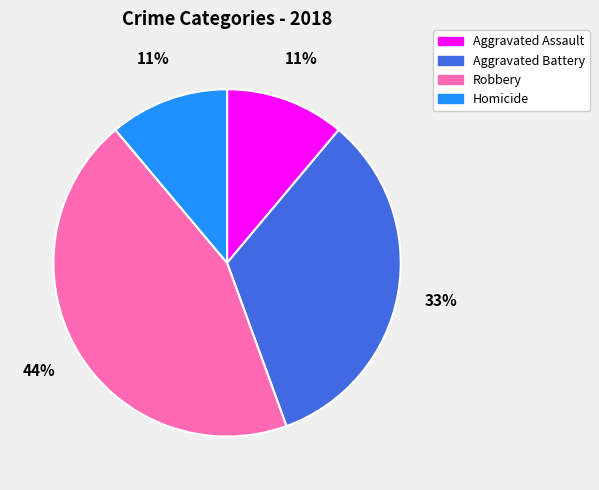

The Aggravated Assault slice represents 19% of the pie. True or false?

False